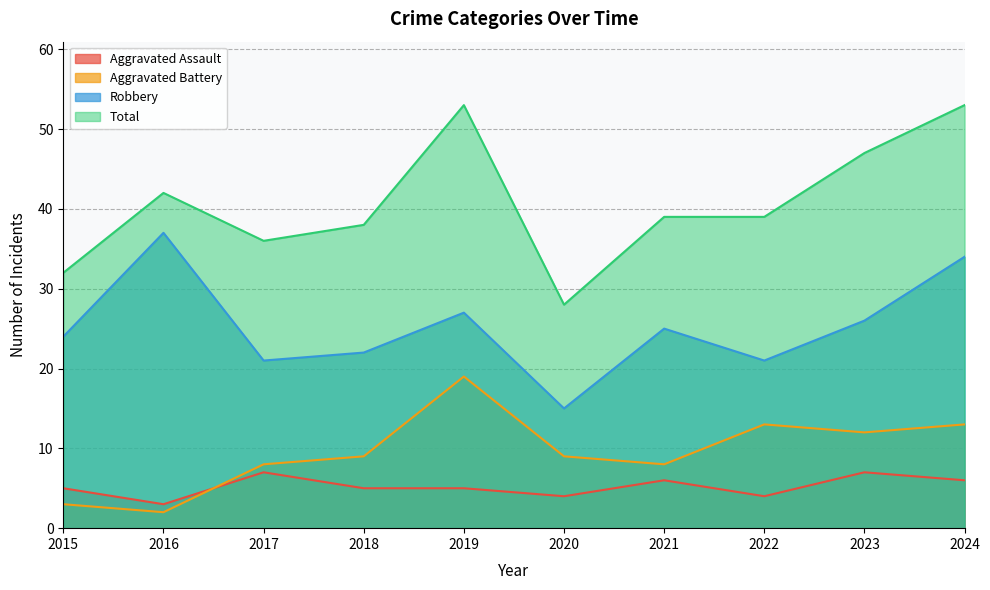

How many data points in Aggravated Battery are above 9?

4